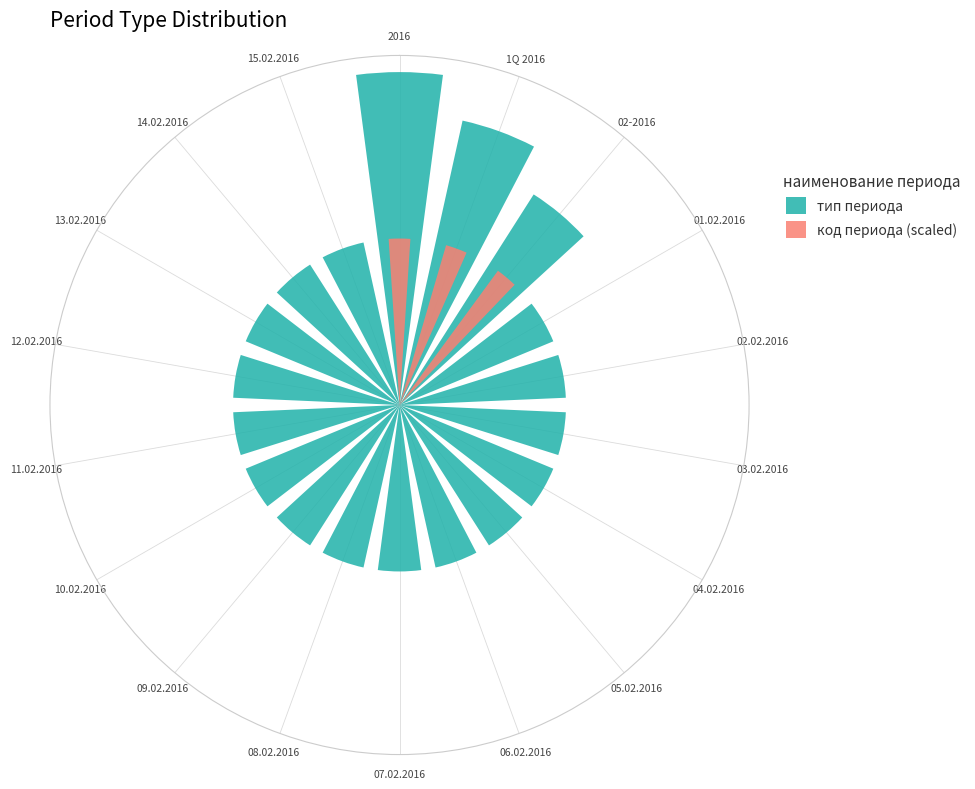

What is the sum of the values at 2016 and 05.02.2016?

12